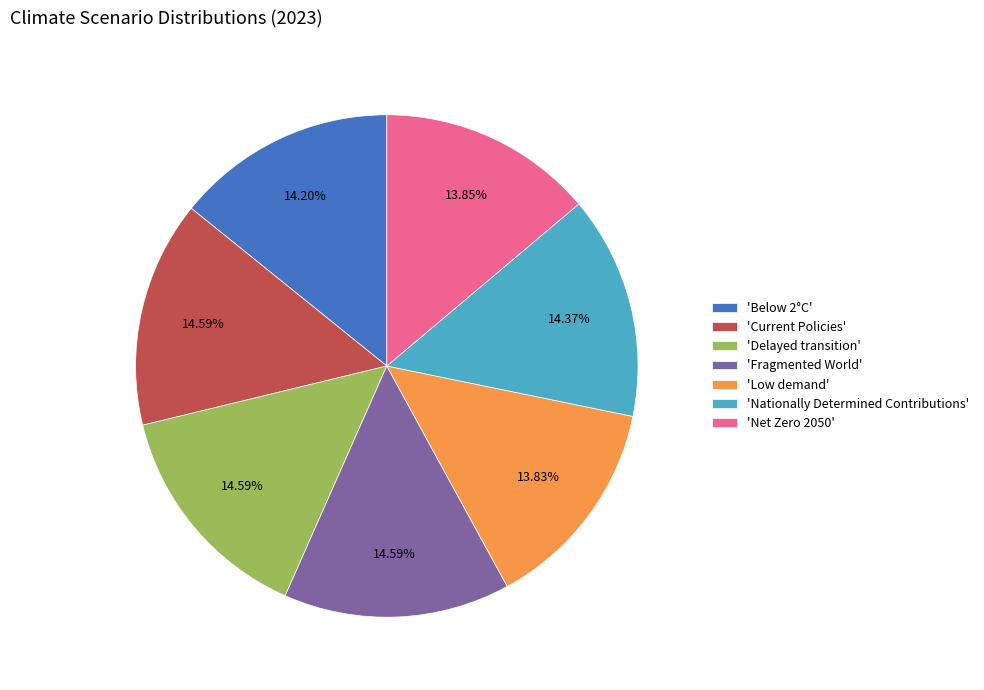

Count the number of slices in the pie.

7